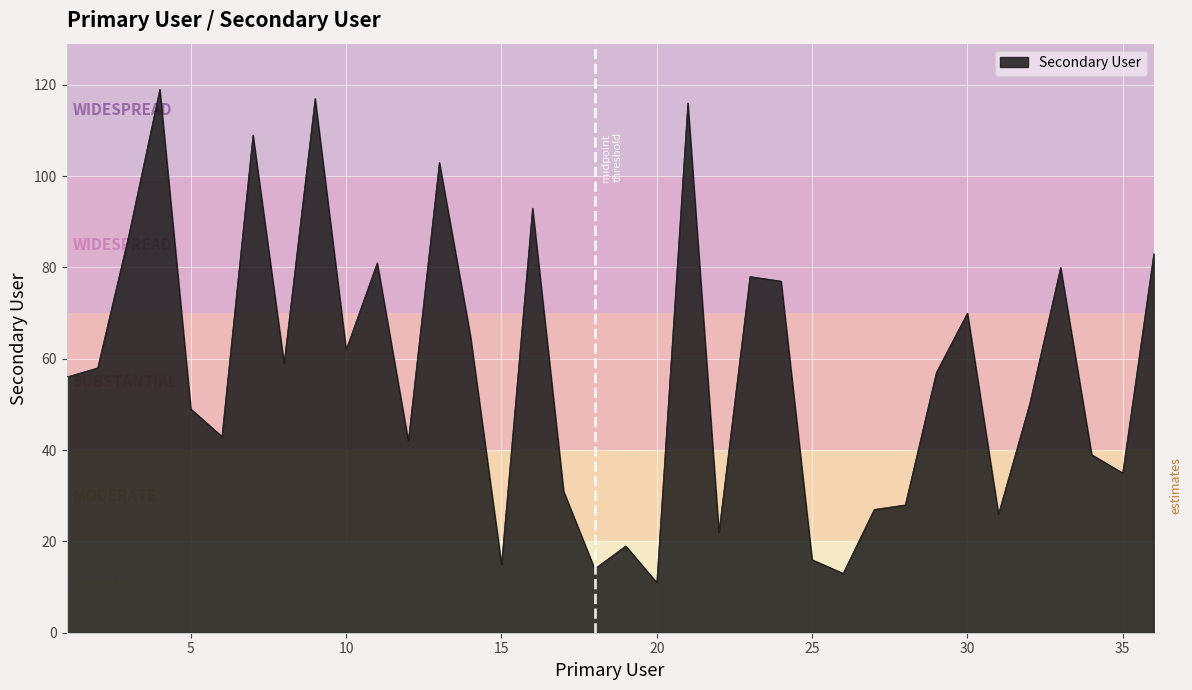

What is the difference between the maximum and minimum values?

108